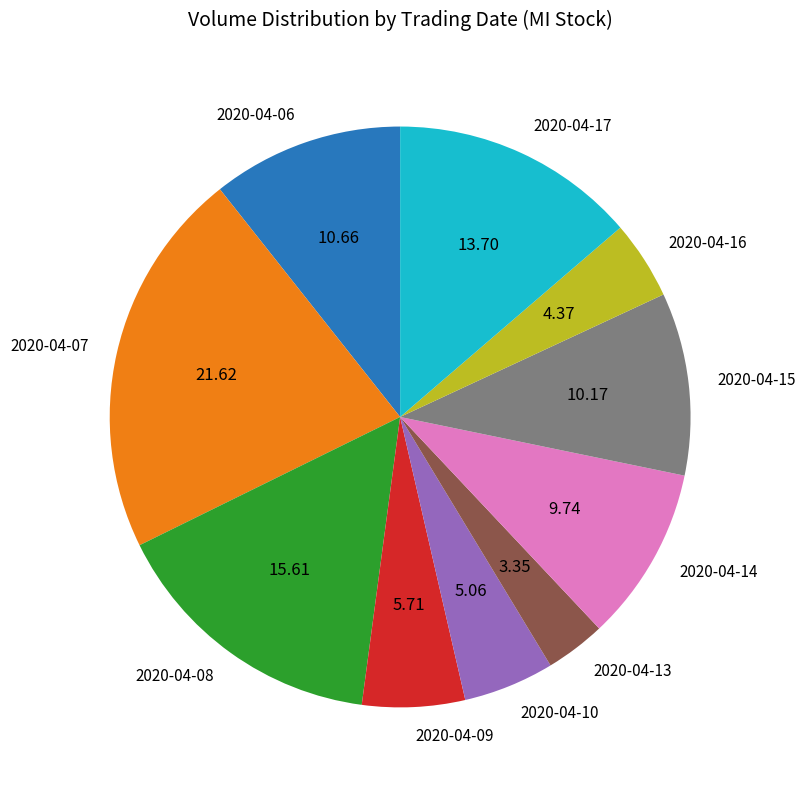

What is the ratio of the value at 2020-04-13 to the value at 2020-04-10?

0.7